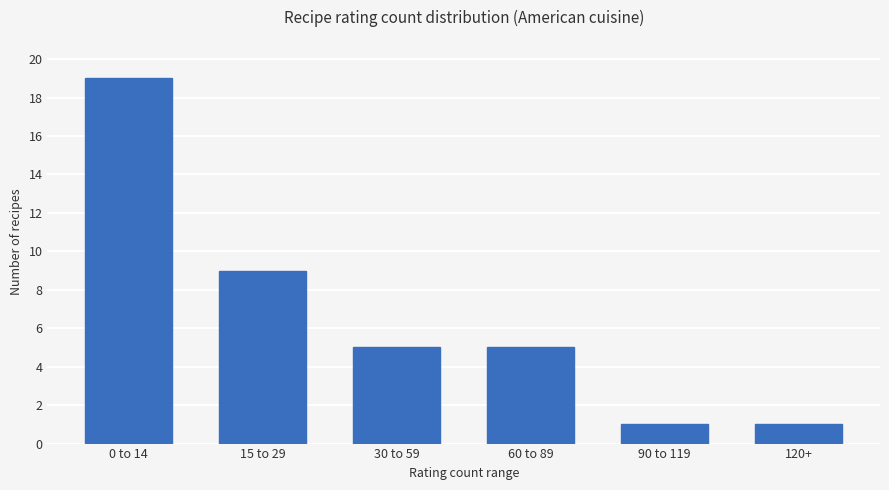

What is the label of the 5th bar from the right?

15 to 29